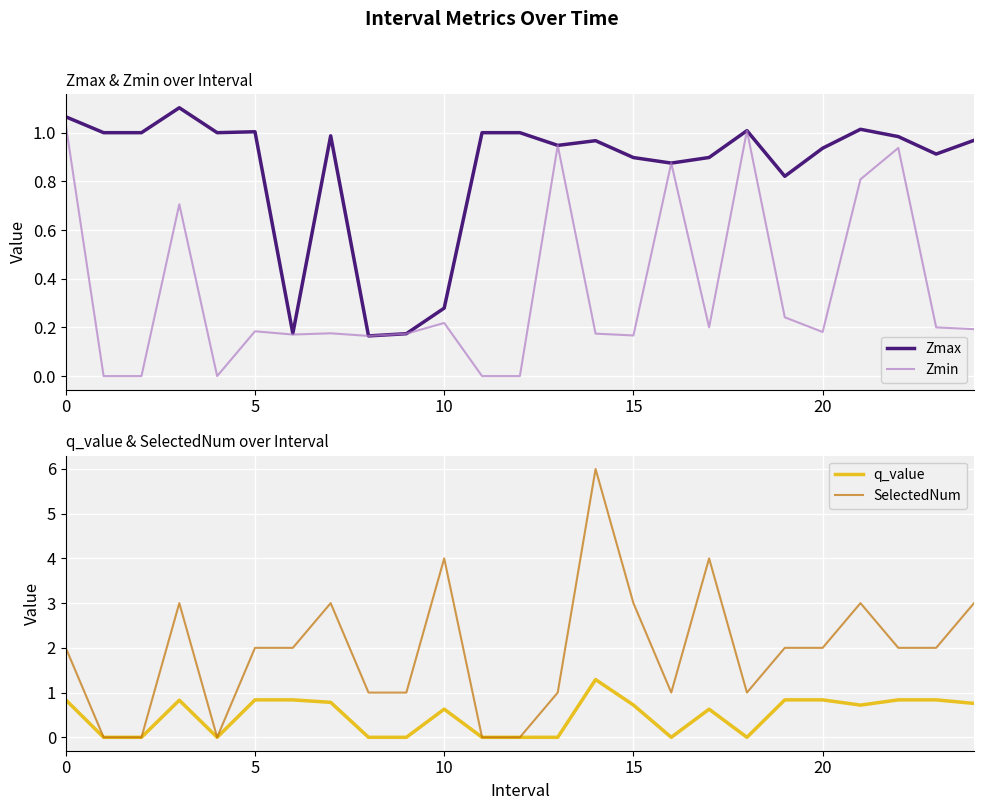

The value of Zmin at 6 is 0.3. True or false?

False